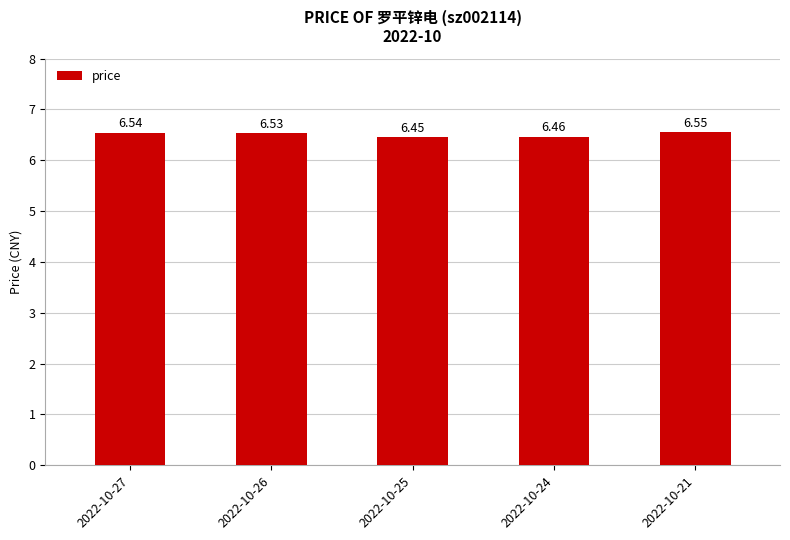

What is the change in value from 2022-10-24 to 2022-10-21?

+0.1